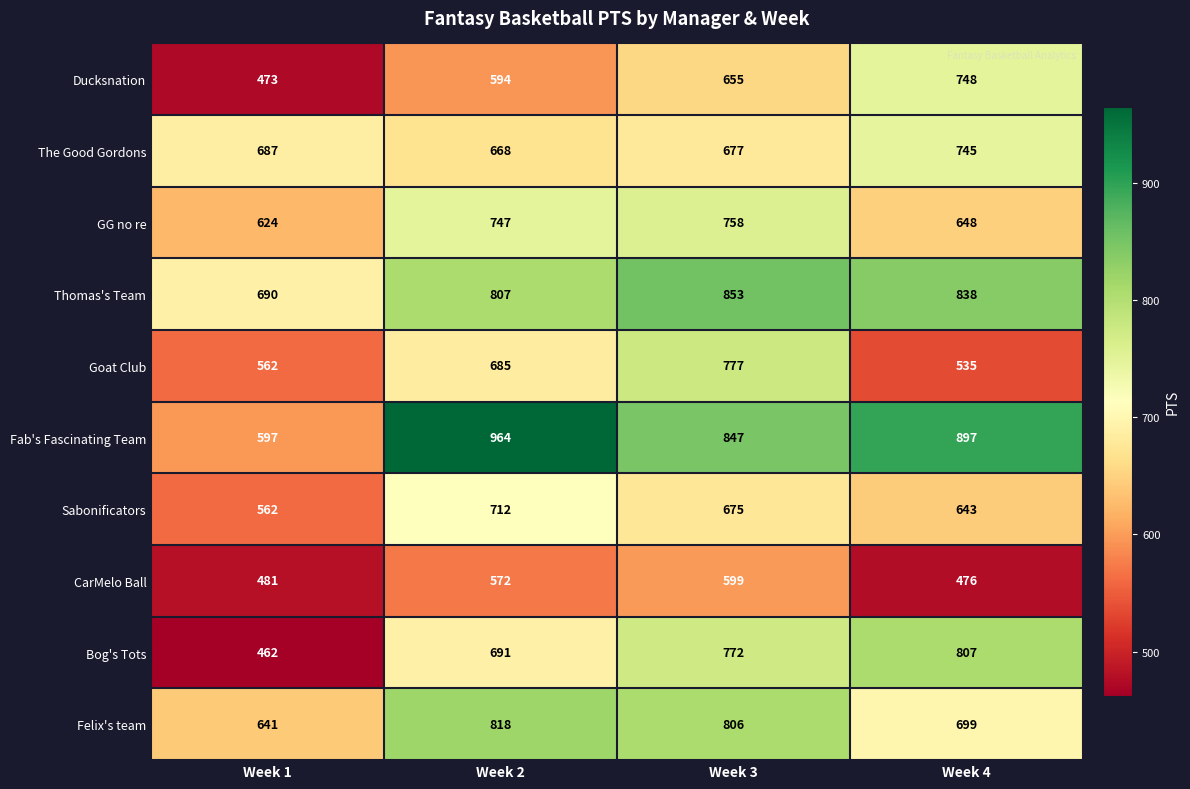

How many distinct data groups are displayed?

10